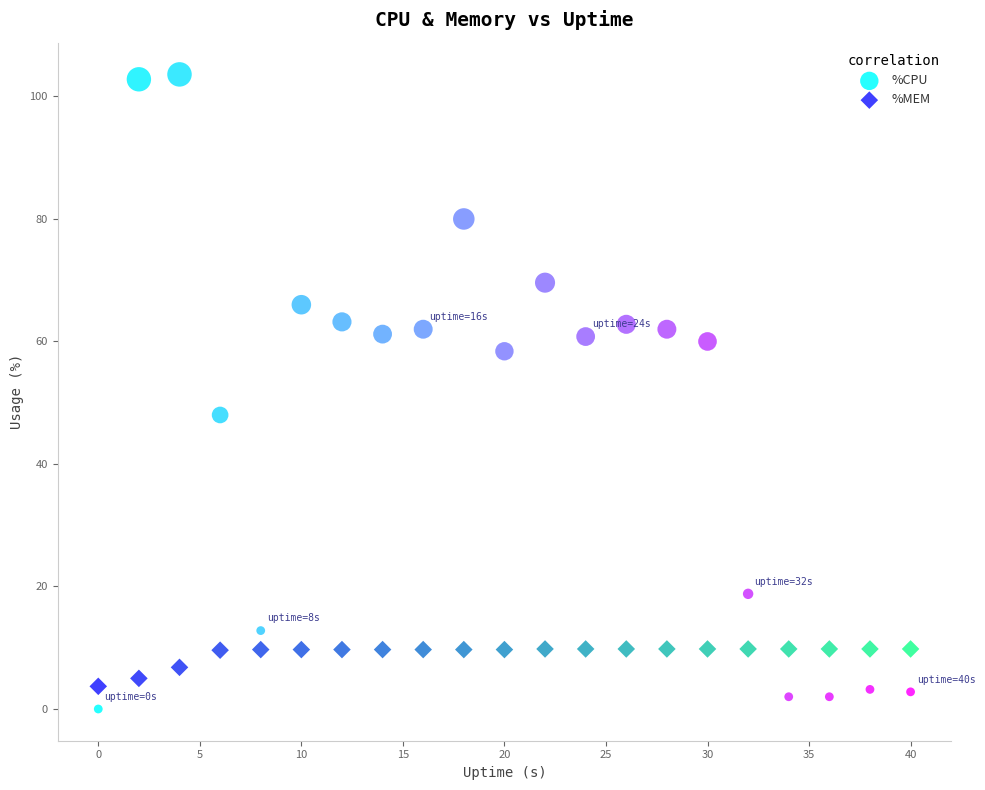

Which series has the widest spread of Y values?

%CPU